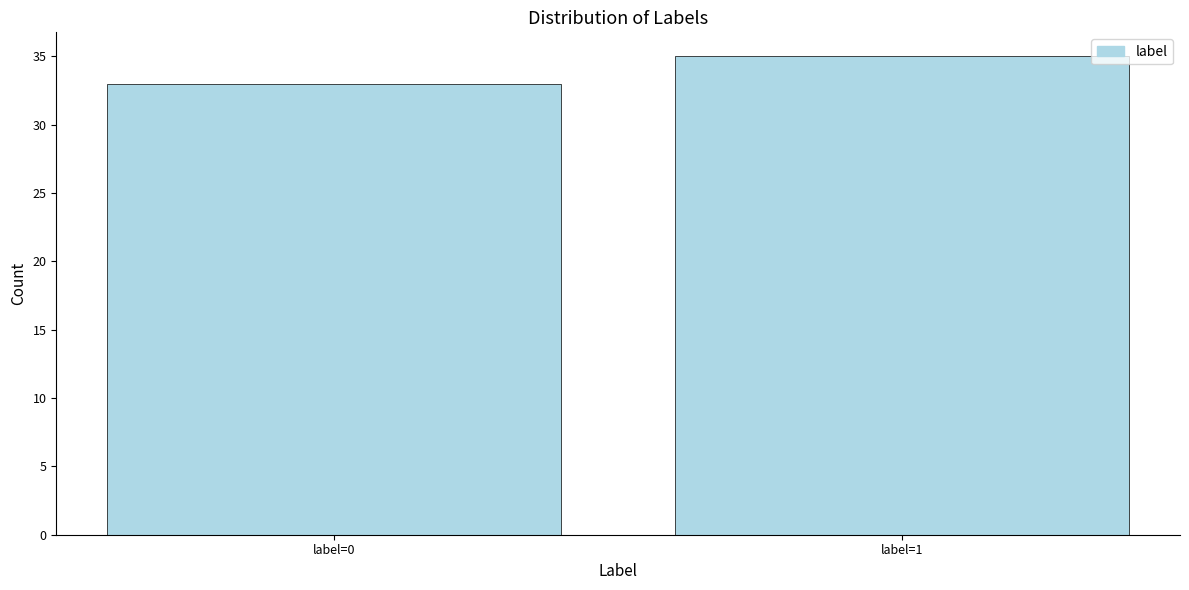

Reading right to left, transcribe all the data shown in this chart.

label=1=35	label=0=33